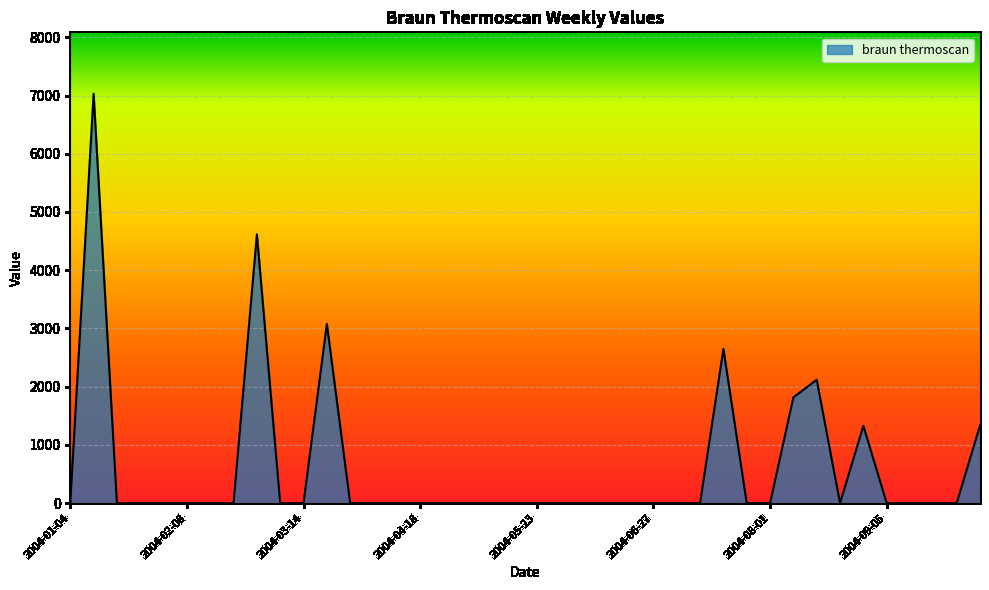

Count the number of categories in the chart.

40